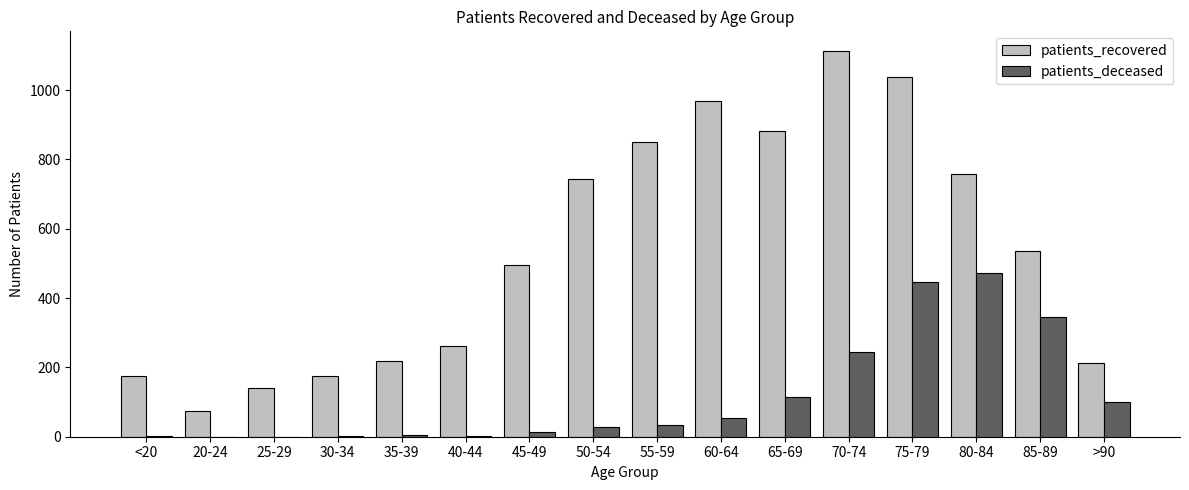

At which label does patients_deceased reach its peak?

80-84